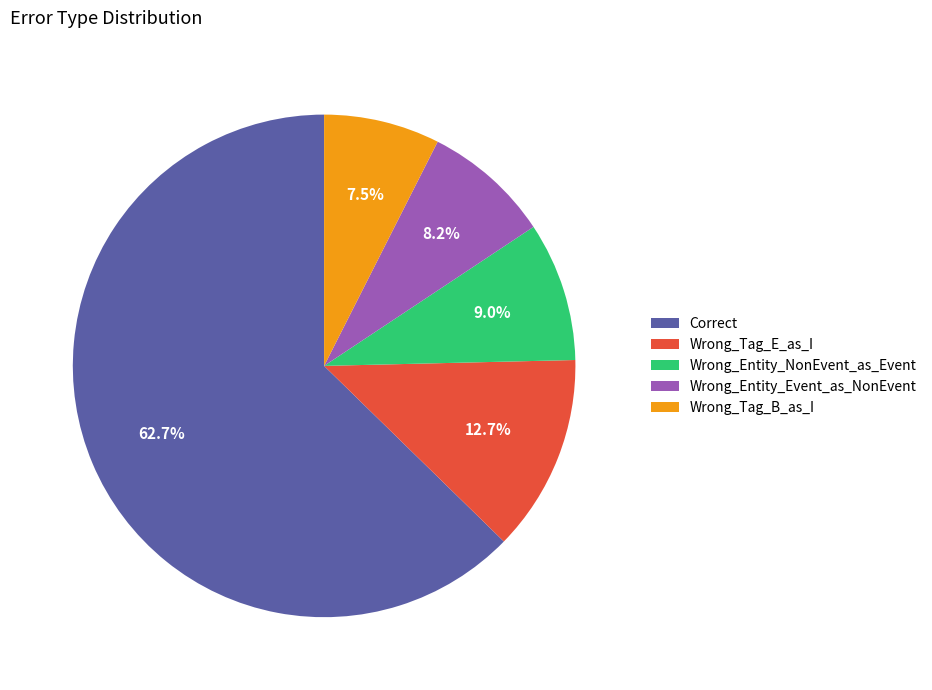

How much of the chart is everything except Wrong_Entity_NonEvent_as_Event?

91.0%